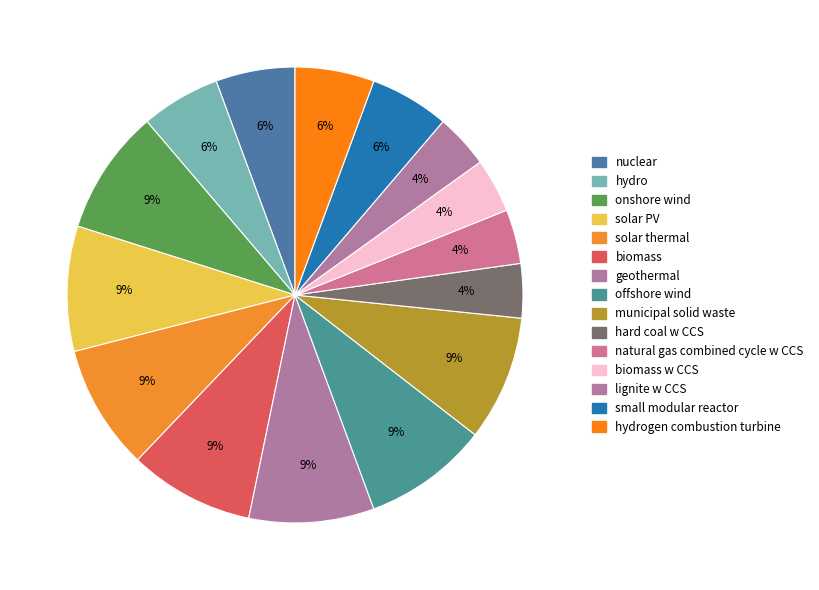

How many slices are in this pie chart?

15